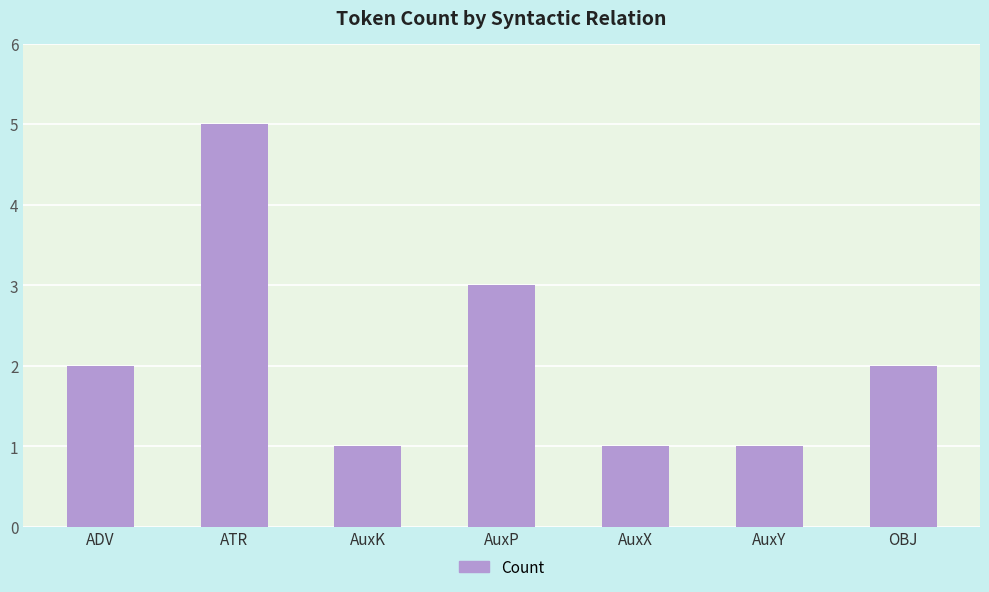

What is the average value?

2